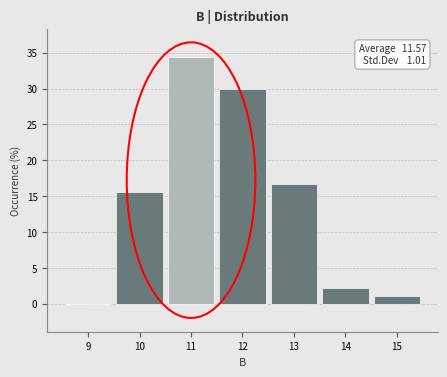

Over which range of the x-axis is the bar tallest?

10.5 to 11.5